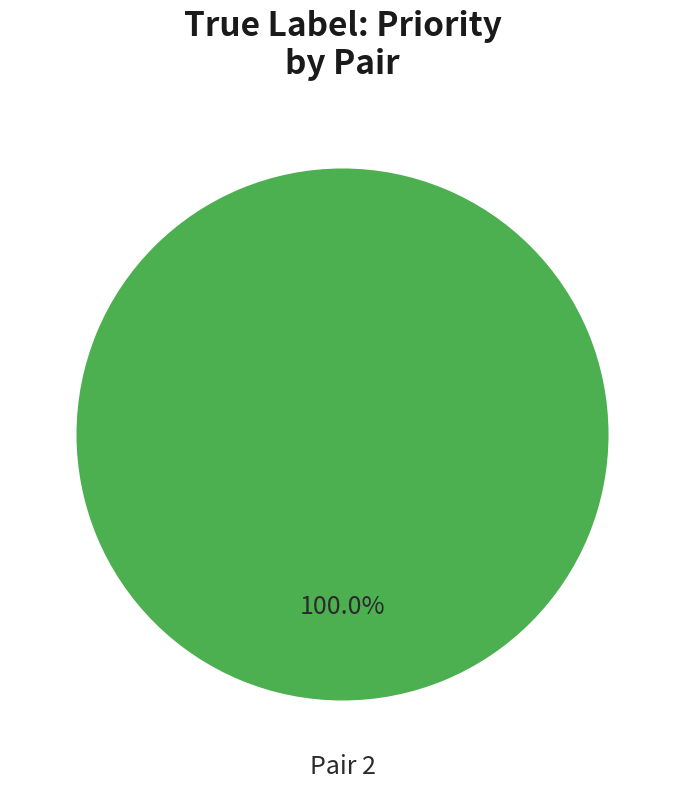

Rank the categories by value from lowest to highest.

Pair 2